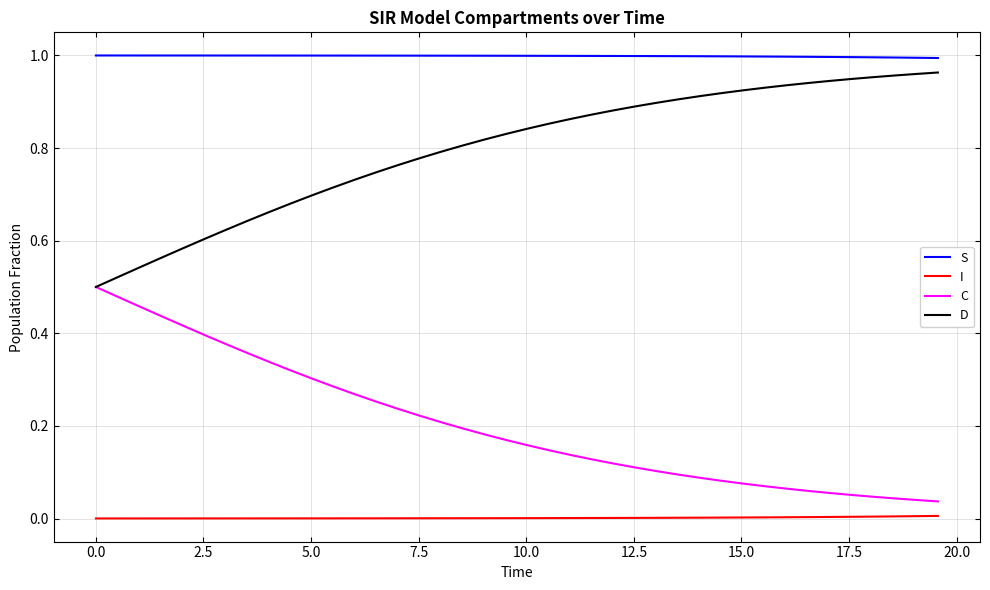

True or false: I and S cross at least once.

False